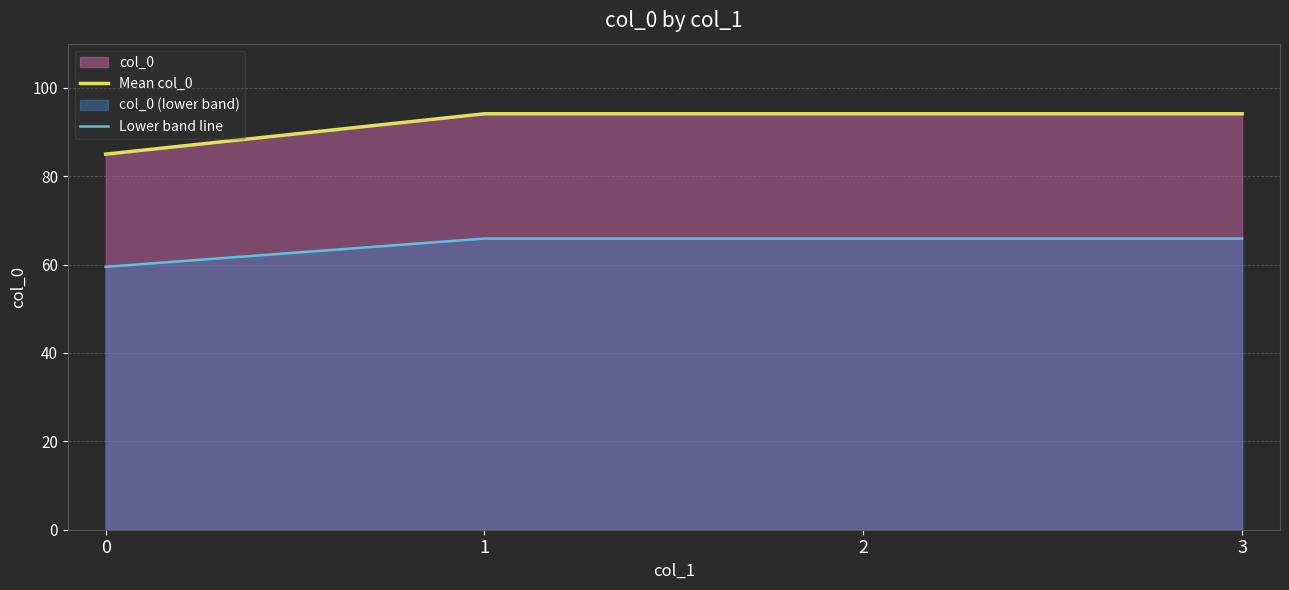

Does the chart have visible grid lines?

Yes